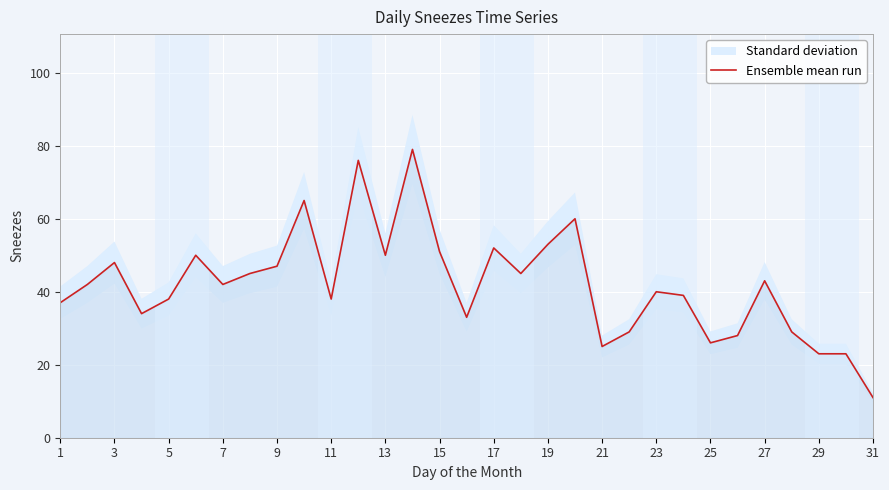

What is the highest value of the Ensemble mean run series?

79